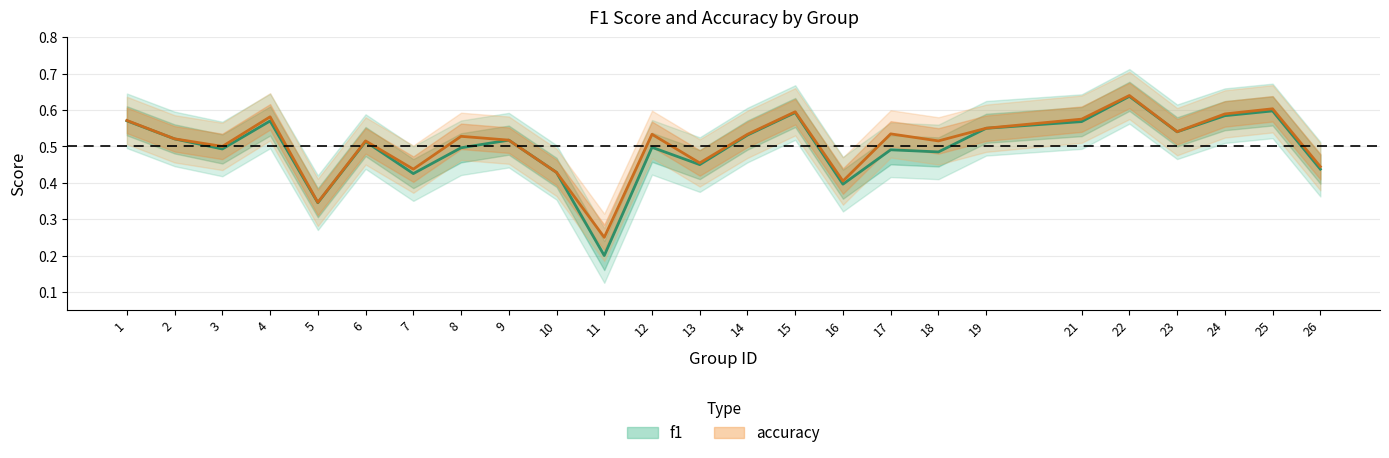

True or false: accuracy and f1 cross at least once.

False